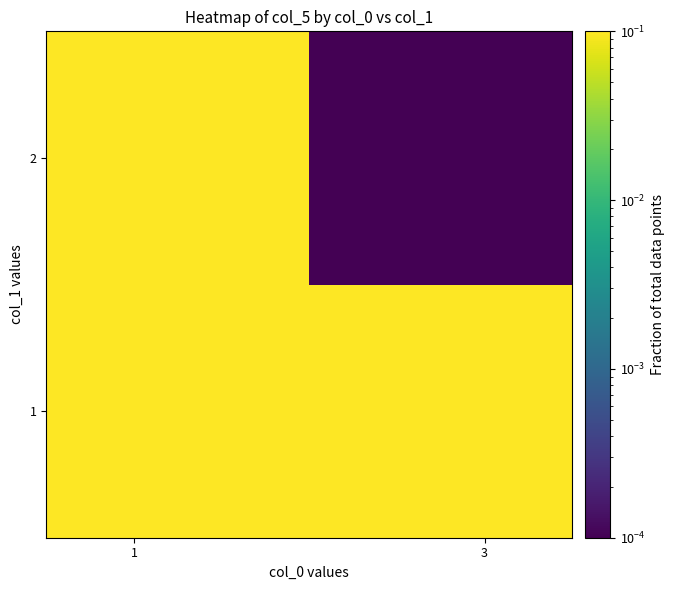

How many distinct data groups are displayed?

2